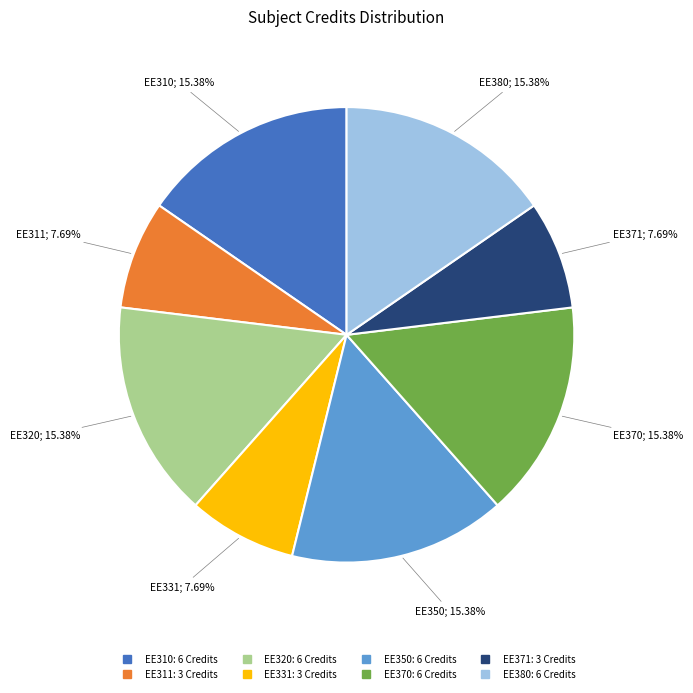

How many segments does this pie chart have?

8